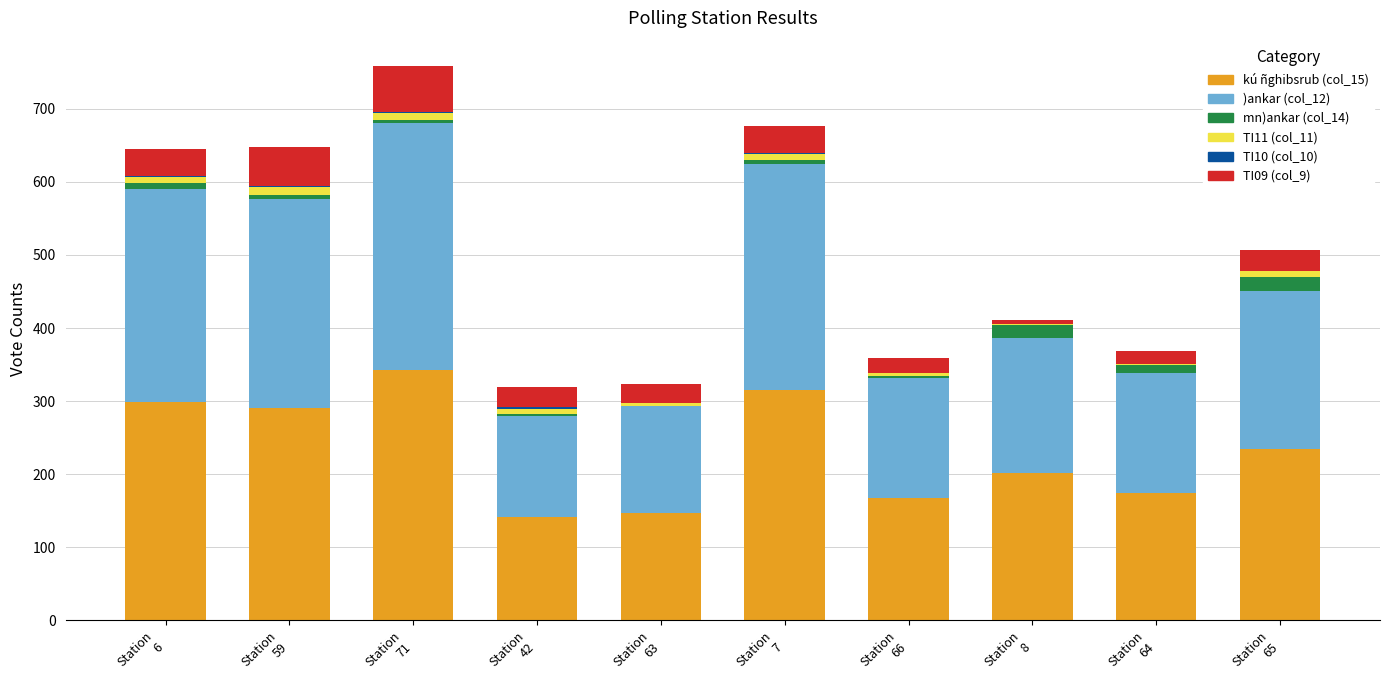

At Station
71, list the series in order from smallest to largest.

TI10 (col_10), mn)ankar (col_14), TI11 (col_11), TI09 (col_9), )ankar (col_12), kú ñghibsrub (col_15)